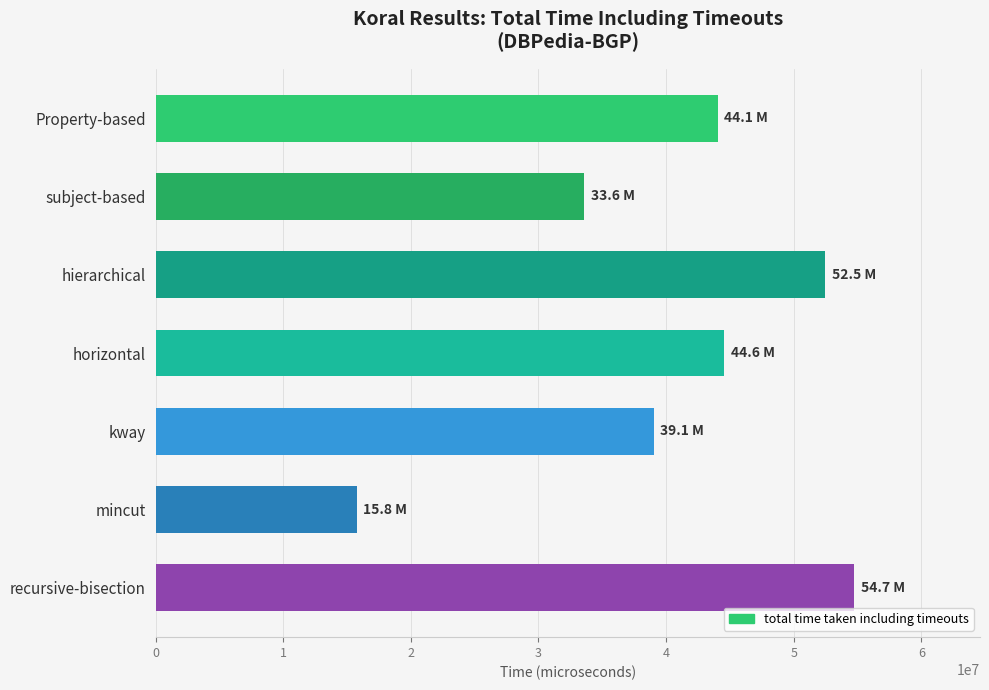

What is the label of the 2nd bar from the top?

subject-based